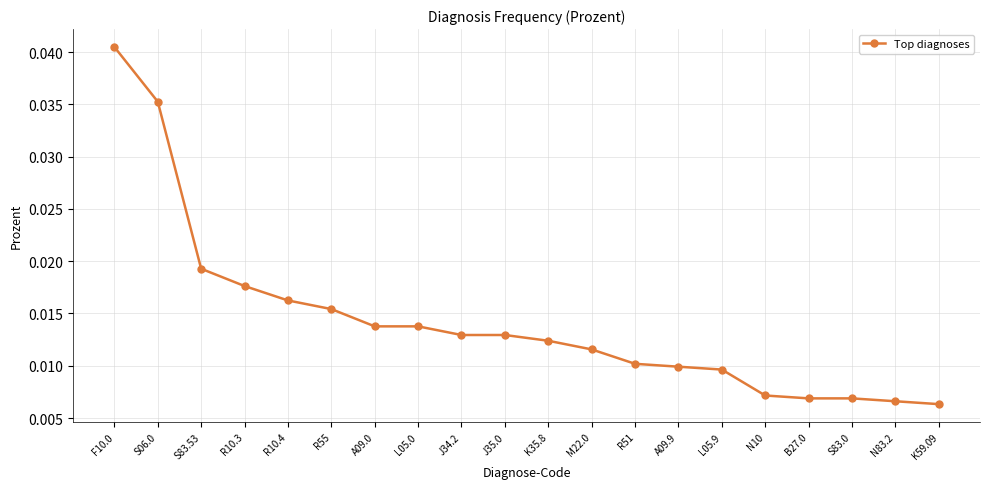

How many lines are shown in the chart?

1